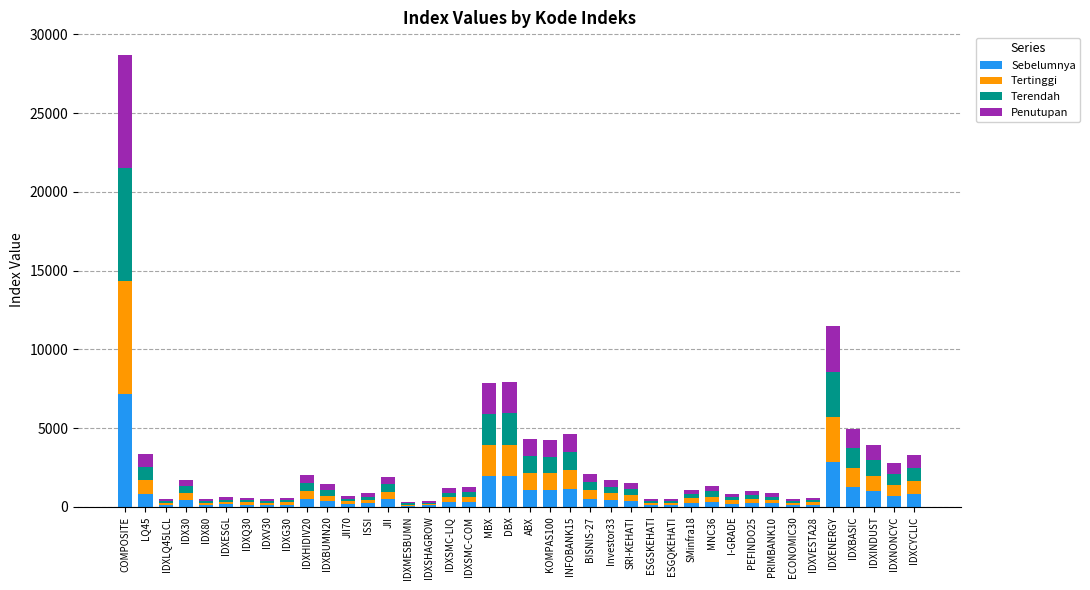

What are all the series names shown in the legend?

Sebelumnya, Tertinggi, Terendah, Penutupan